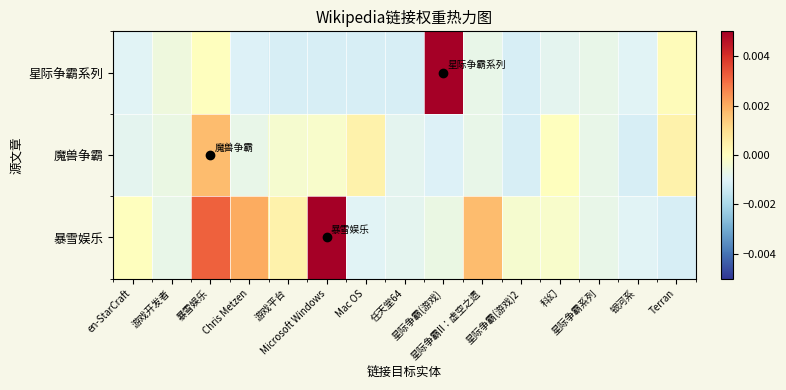

Which has a higher value, Mac OS or 暴雪娱乐?

暴雪娱乐